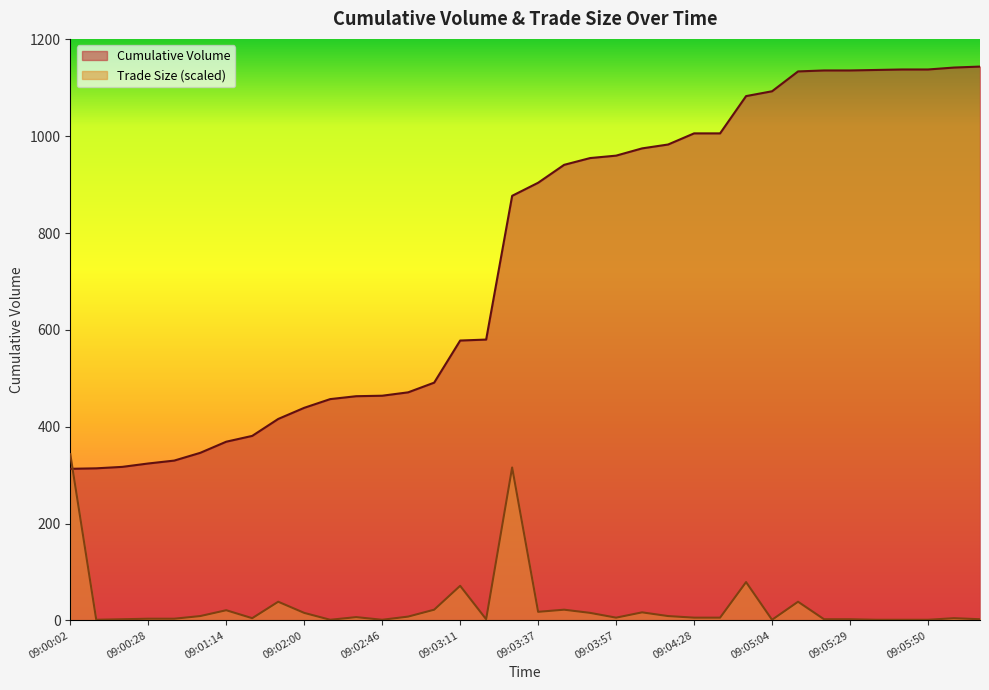

Between which two adjacent categories do Trade Size and Cumulative Volume first intersect?

09:00:02 and 09:00:07